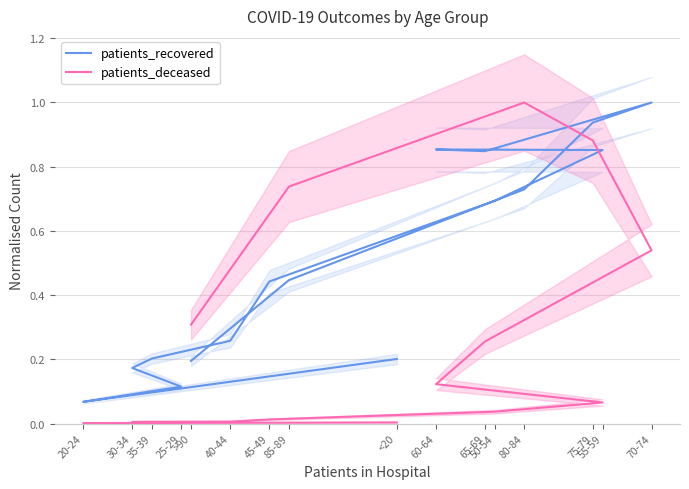

True or false: patients_deceased has a value of 0.5 at 70-74.

True